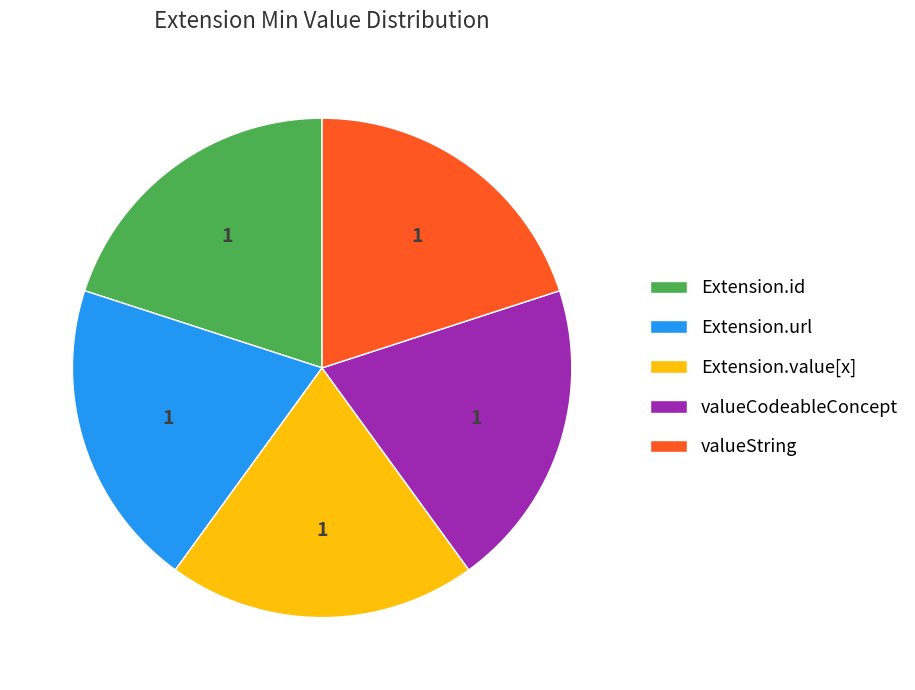

Combined, do Extension.value[x] and valueString account for over 50%?

No